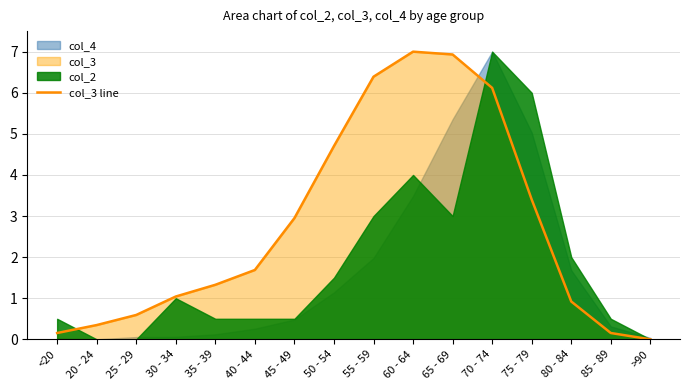

What position from the right is 30 - 34?

13